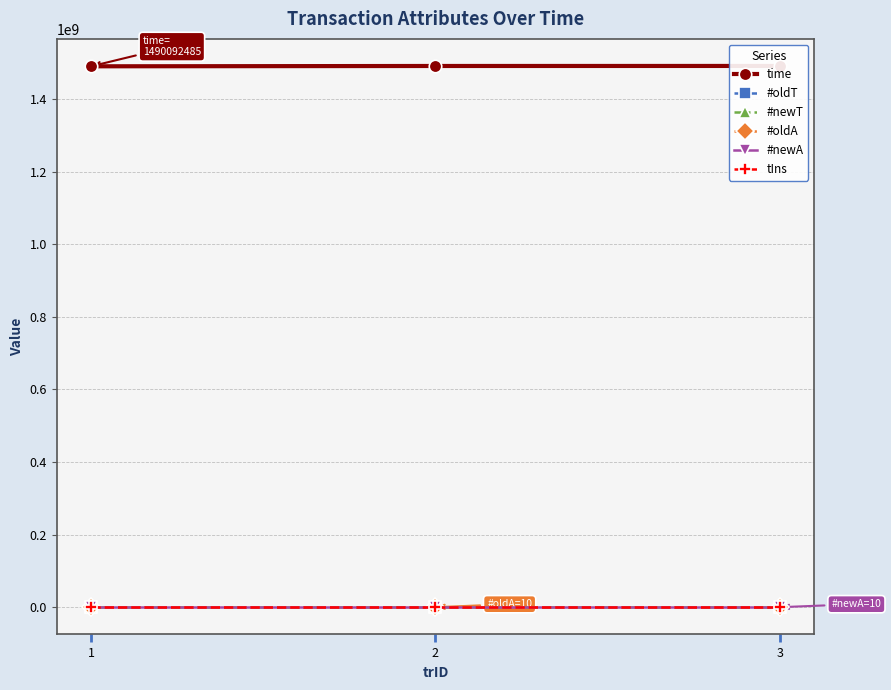

Rank the series by their maximum value, from highest to lowest.

time, #oldA, #newA, #oldT, #newT, tIns